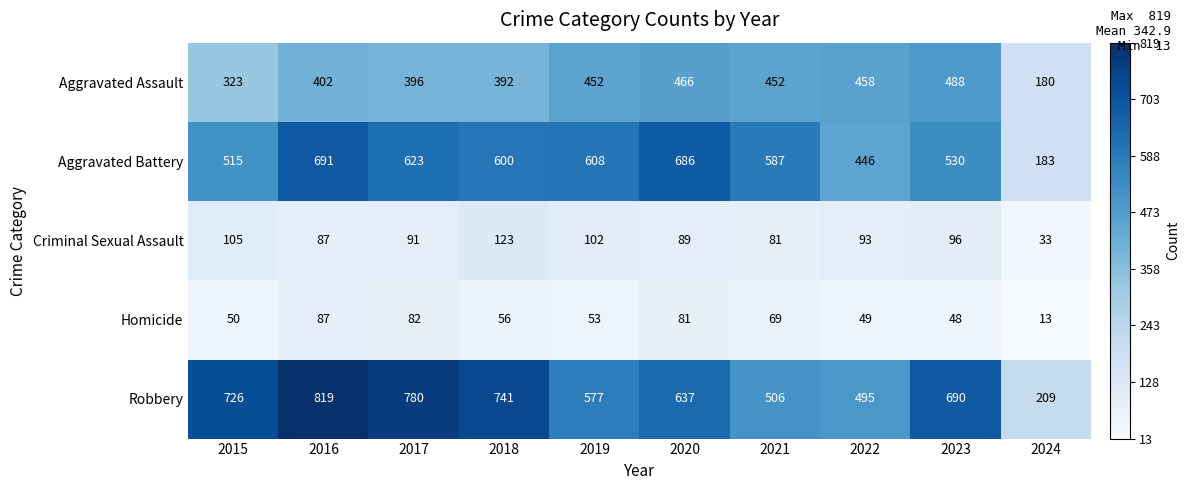

What value does the Robbery series have at 2019, to the nearest 50?

600